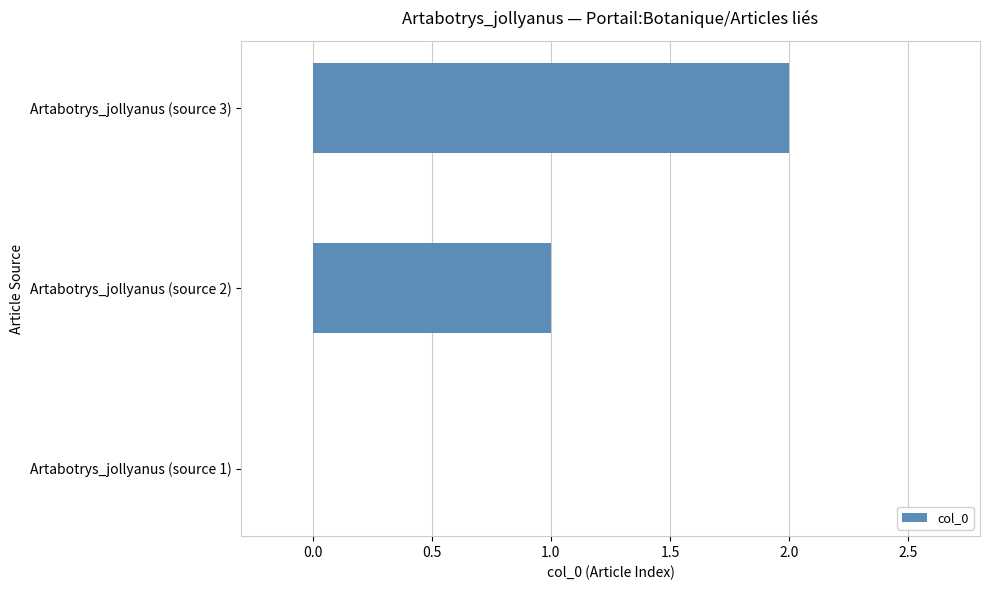

At which category does the chart reach its peak across all series?

Artabotrys_jollyanus (source 3)